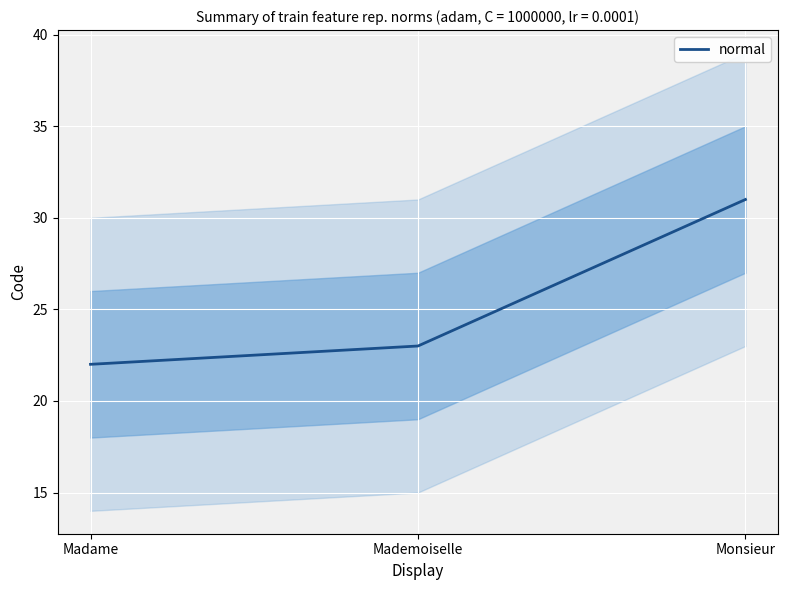

Reading left to right, transcribe all the data shown in this chart.

Madame=22	Mademoiselle=23	Monsieur=31